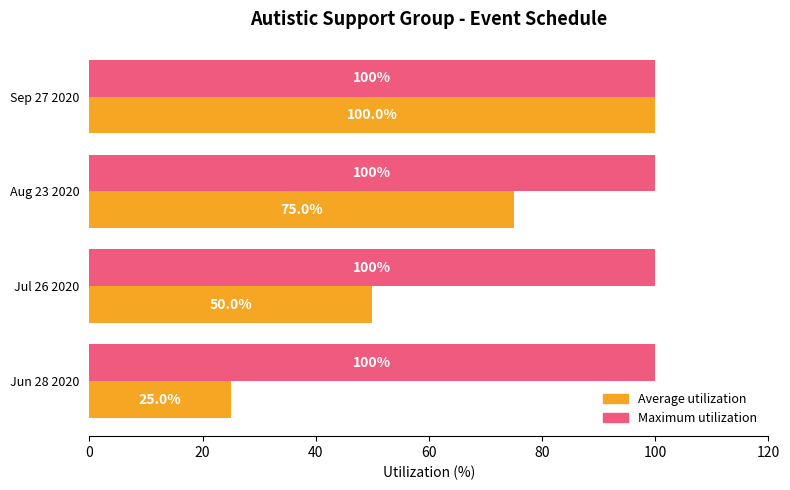

Which series has the largest total across all categories?

Maximum utilization